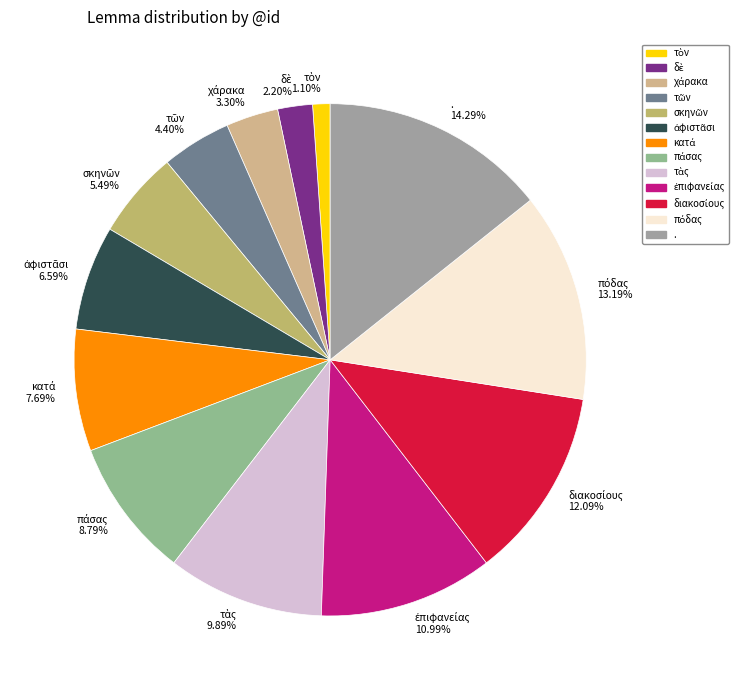

Is there any slice that represents more than half of the pie?

No